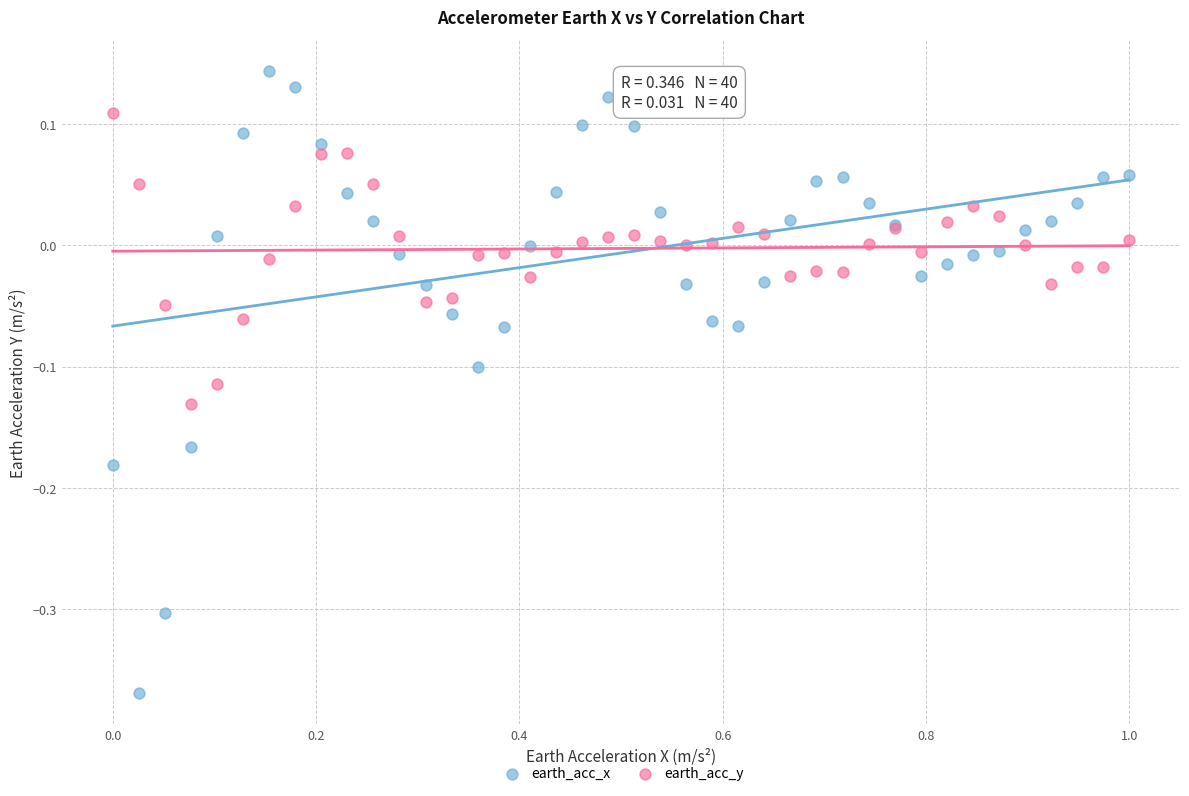

Which series has the largest Y range (max minus min)?

earth_acc_x